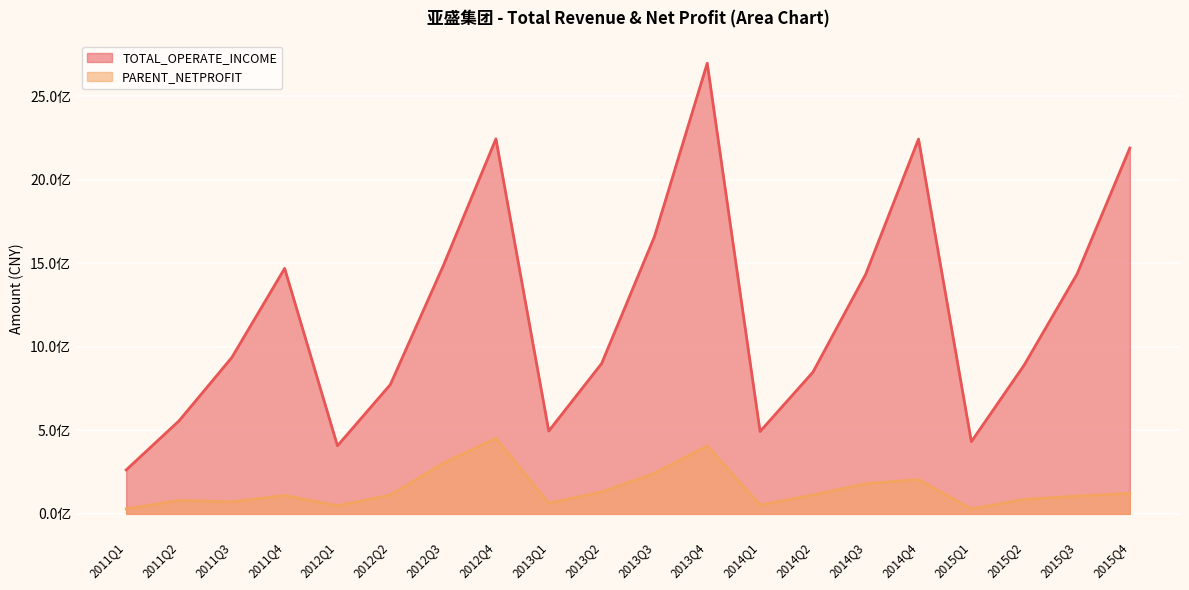

What is the difference between the PARENT_NETPROFIT values at 2014Q3 and 2011Q4?

70367311.5